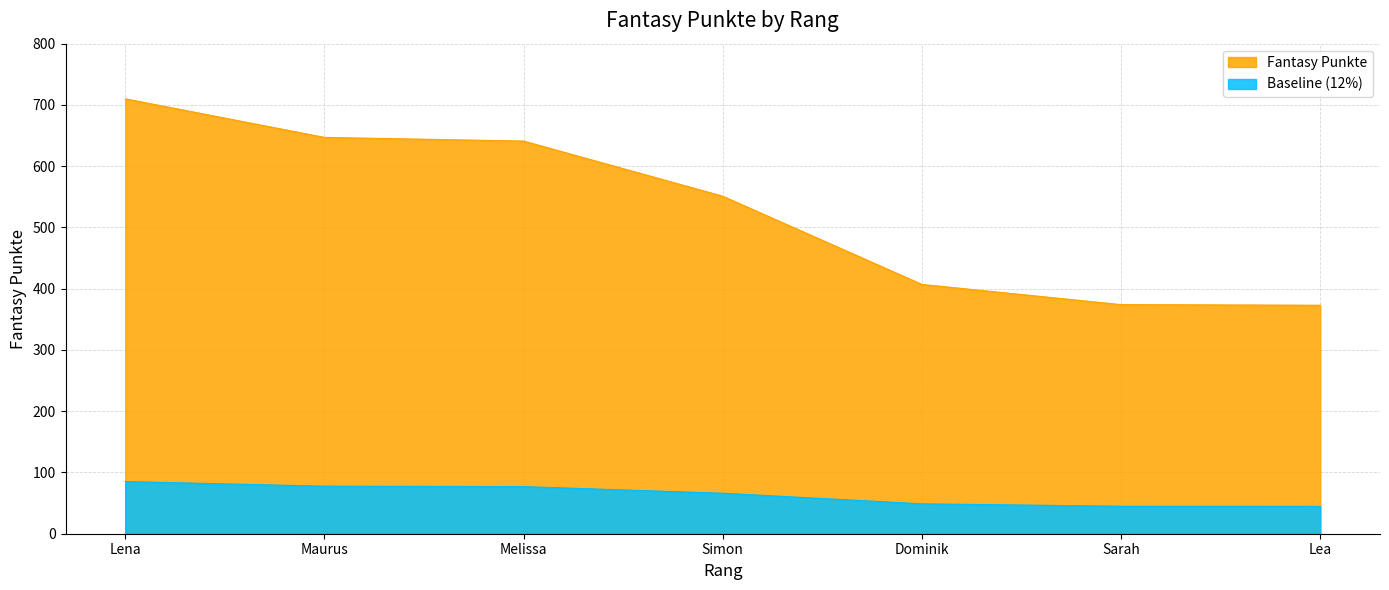

Rank the series by their maximum value, from highest to lowest.

Fantasy Punkte, Baseline (12%)